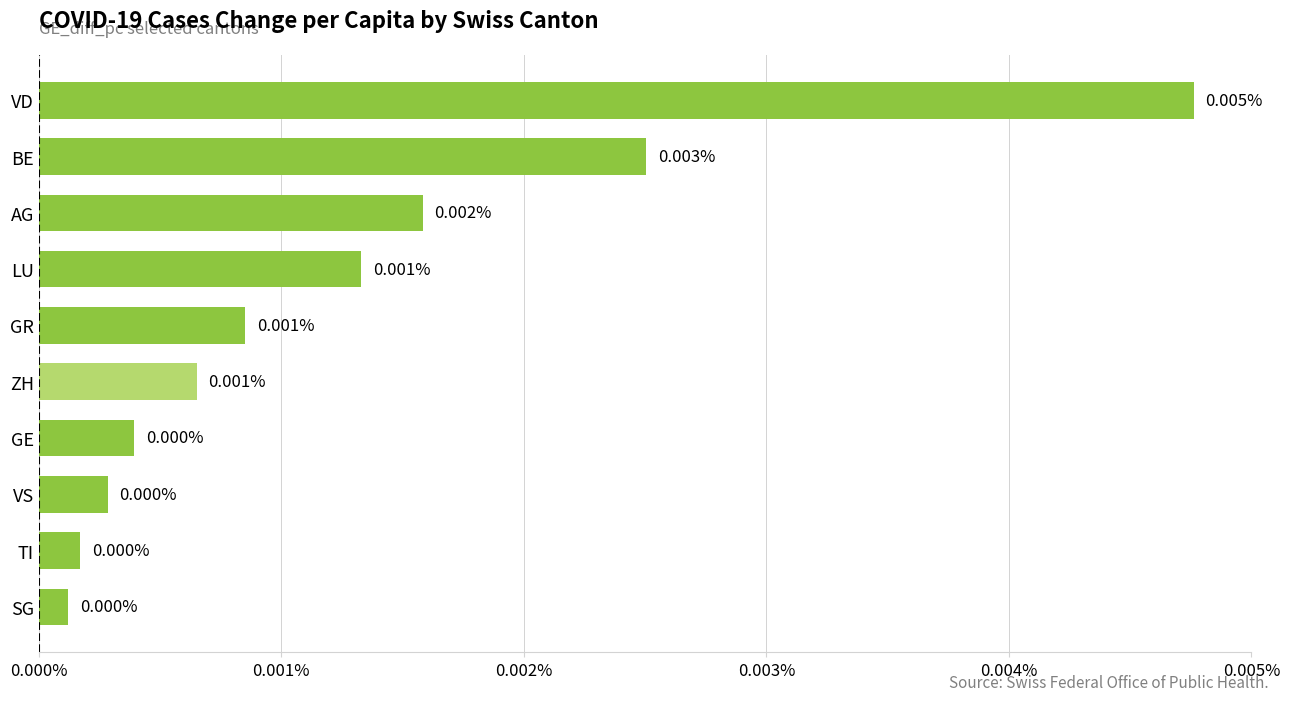

At which category does the chart reach its peak across all series?

VD